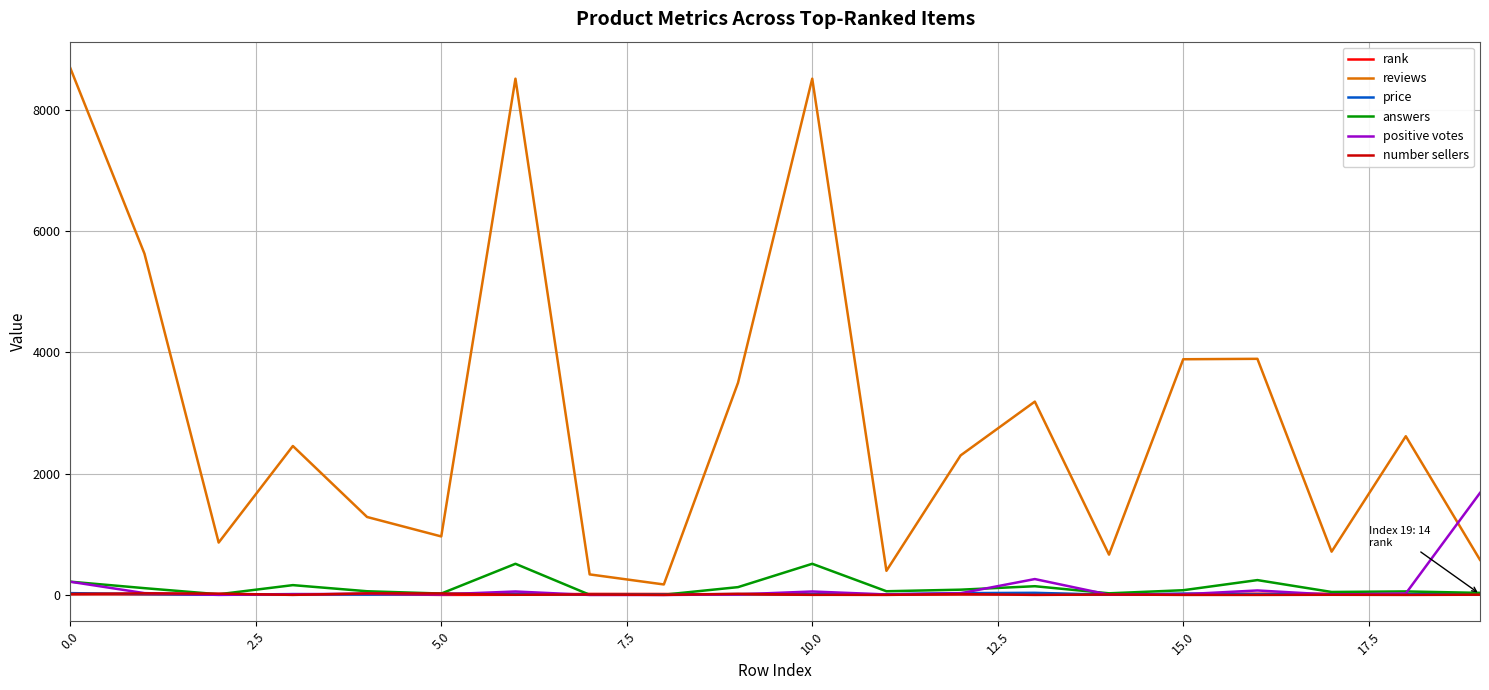

Which series has the widest spread of values?

reviews